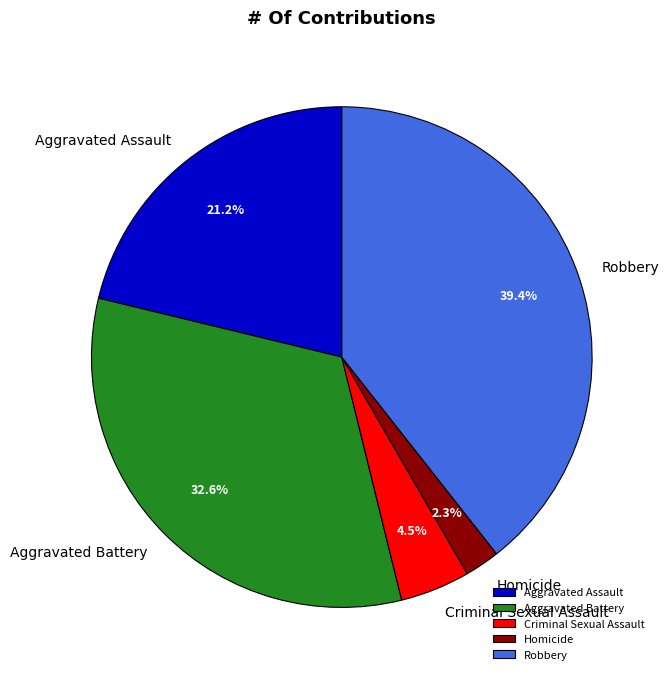

Rank the categories by value from highest to lowest.

Robbery, Aggravated Battery, Aggravated Assault, Criminal Sexual Assault, Homicide